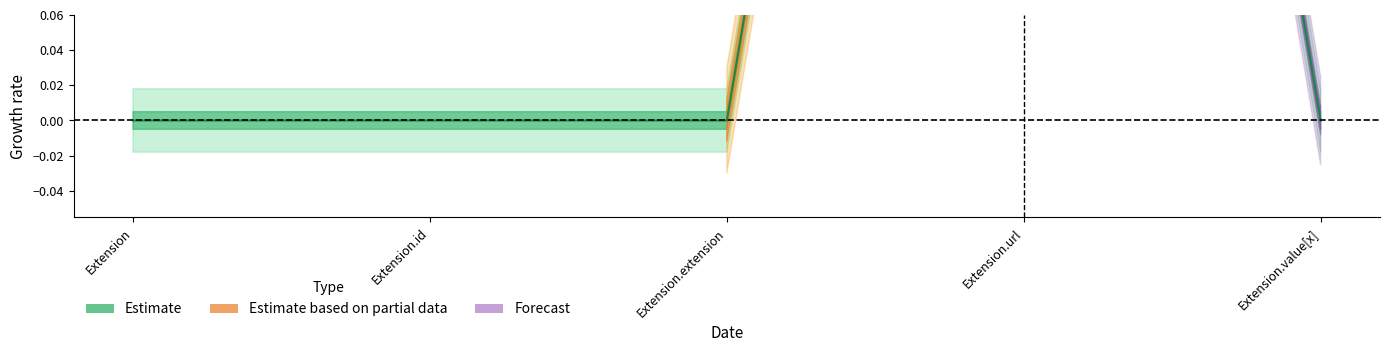

Between Extension.id and Extension, which is larger?

Extension.id